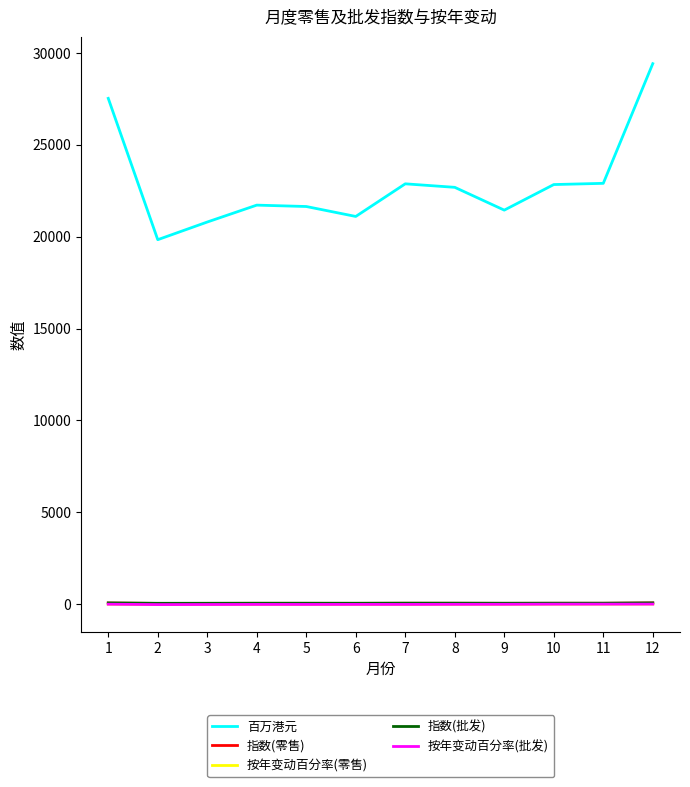

At which category does the chart reach its peak across all series?

12